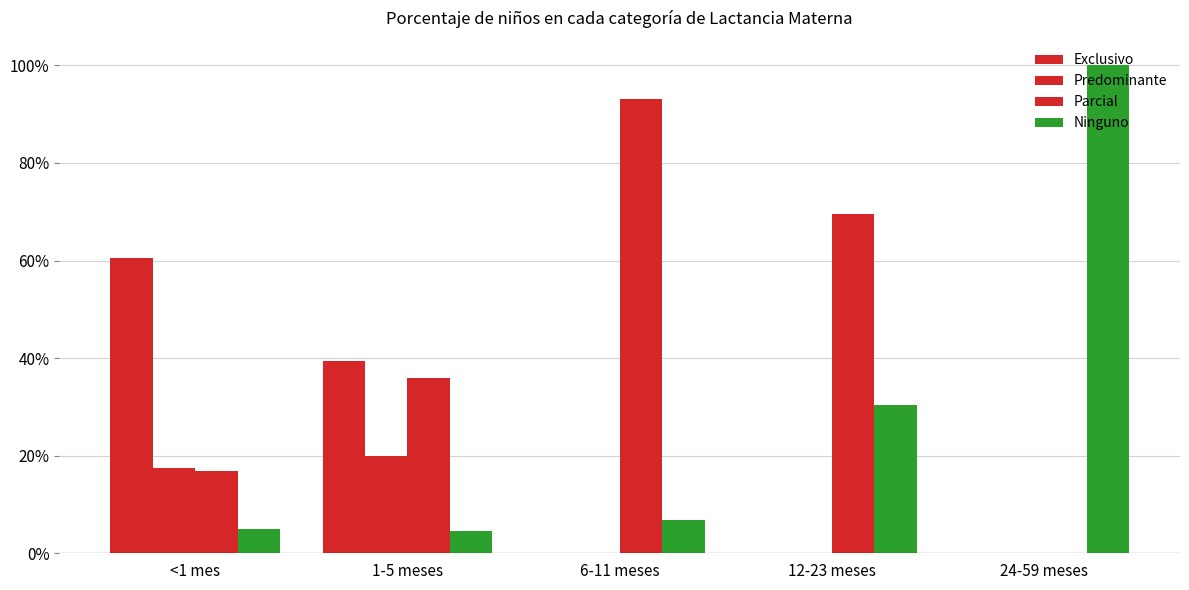

Which category has the highest value in the Predominante series?

1-5 meses